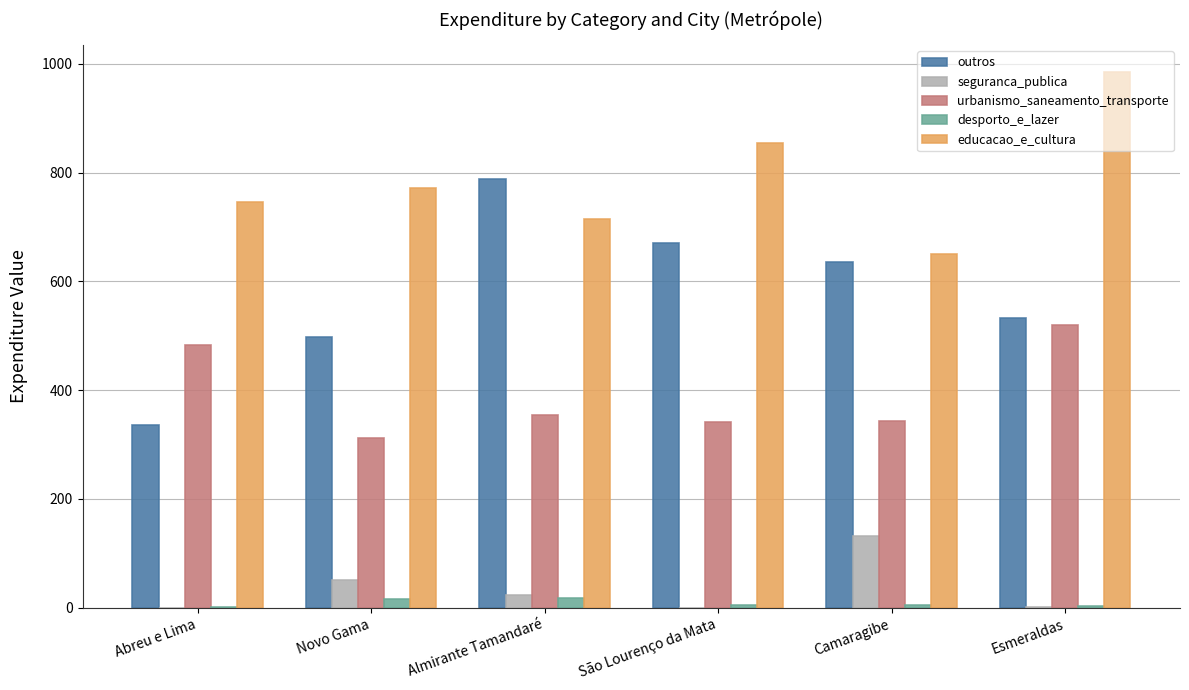

The value of outros at Novo Gama is 770.0. True or false?

False